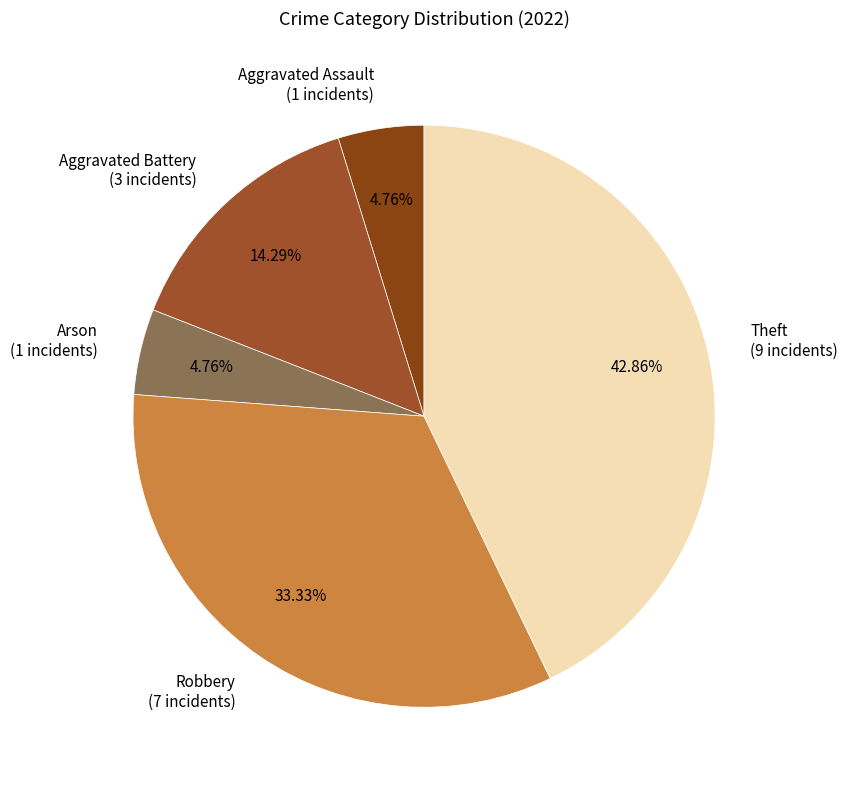

The Aggravated Battery slice represents 14% of the pie. True or false?

True